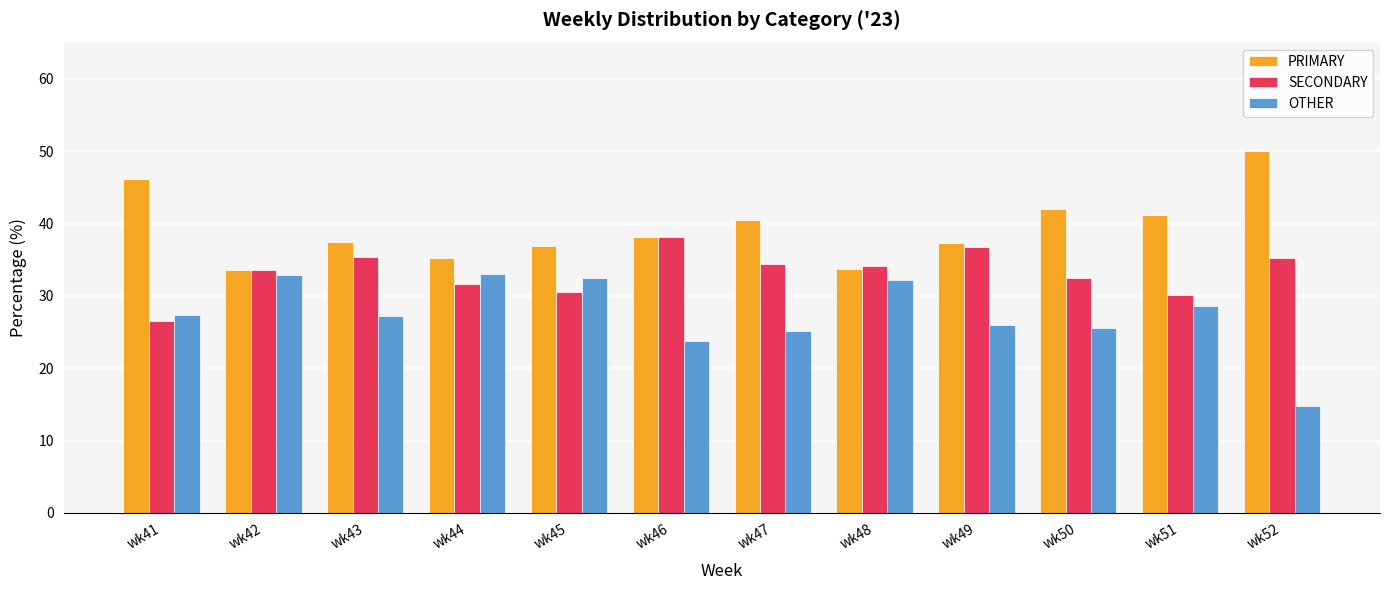

What is the greatest value displayed?

50.0